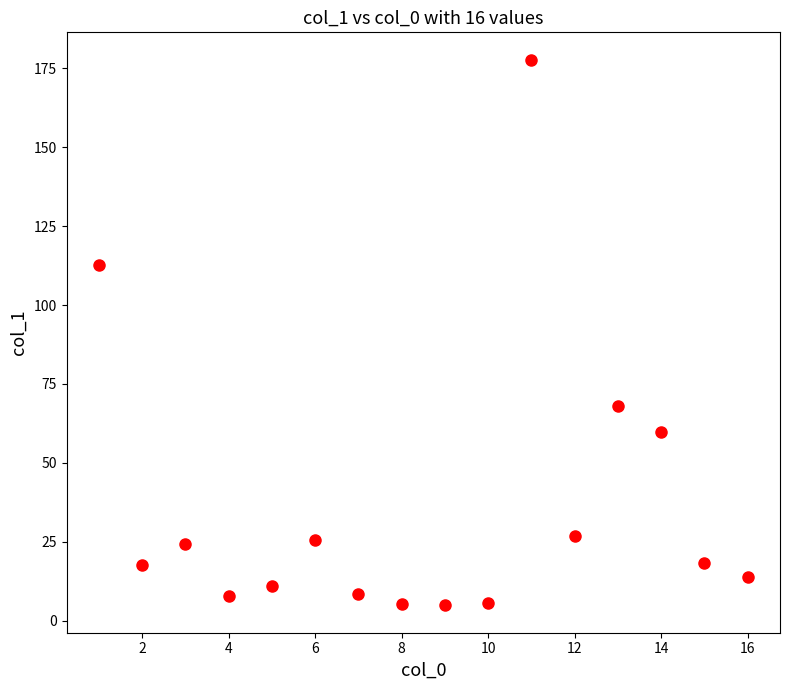

What is the range of X values (max minus min)?

15.0